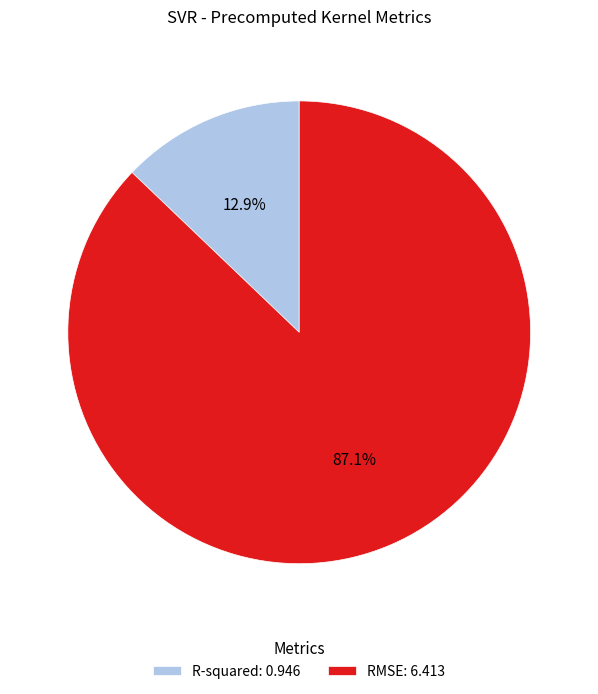

The R-squared slice represents 6% of the pie. True or false?

False